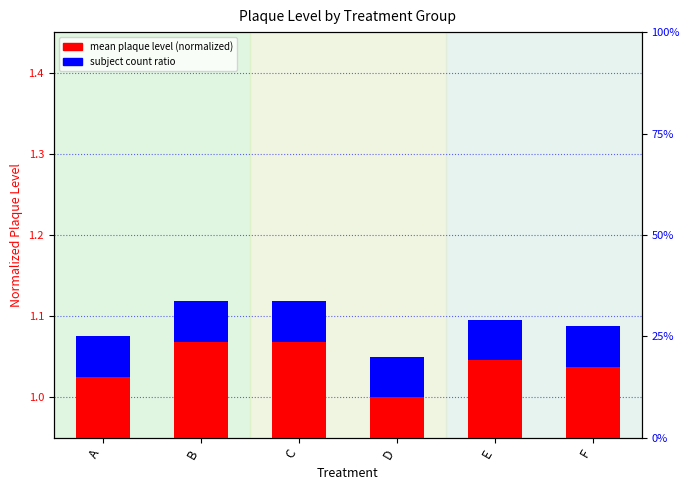

Which has a higher value, C or D?

C